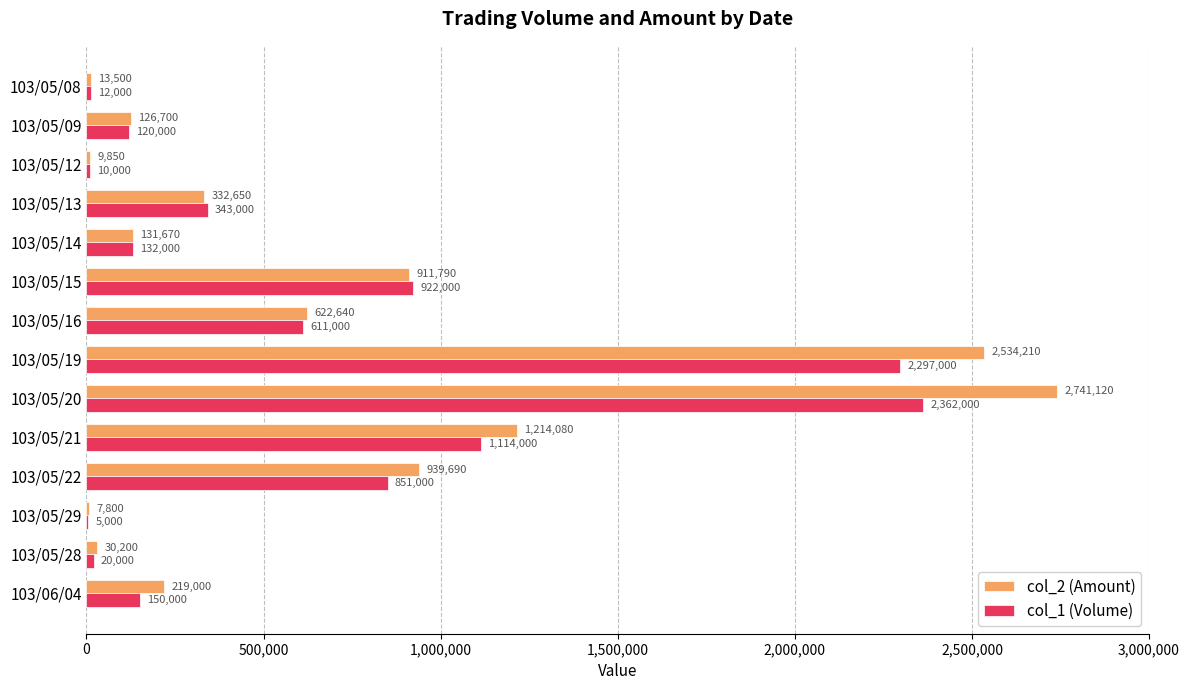

Is it true that col_2 (Amount) equals 1614448 at 103/05/15?

False